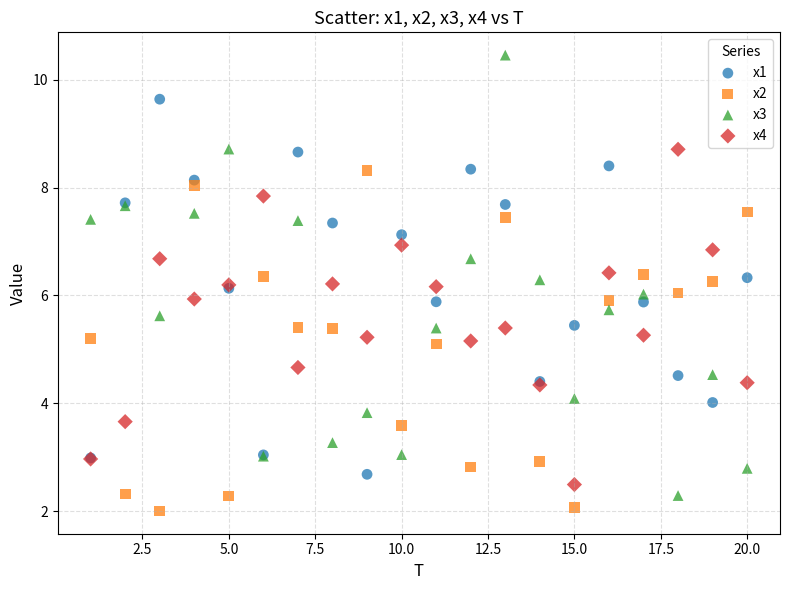

What is the X range (max minus min) for the scatter plot?

19.0